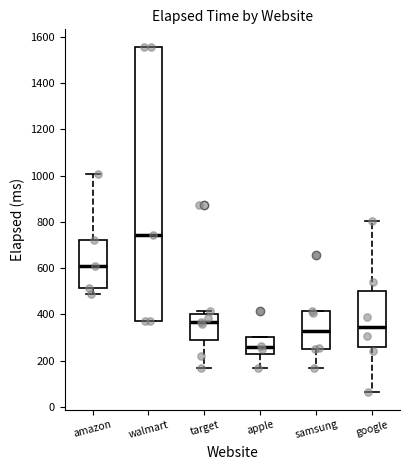

Which box is the tallest, from its lower edge to its upper edge?

walmart